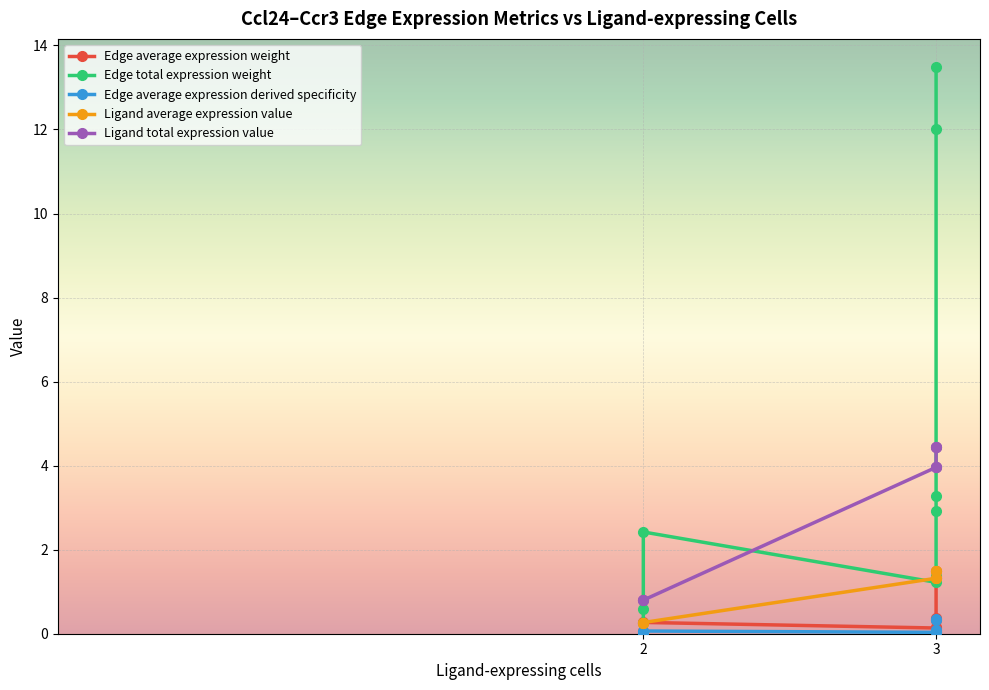

At which category does Edge average expression weight reach its first local valley?

3